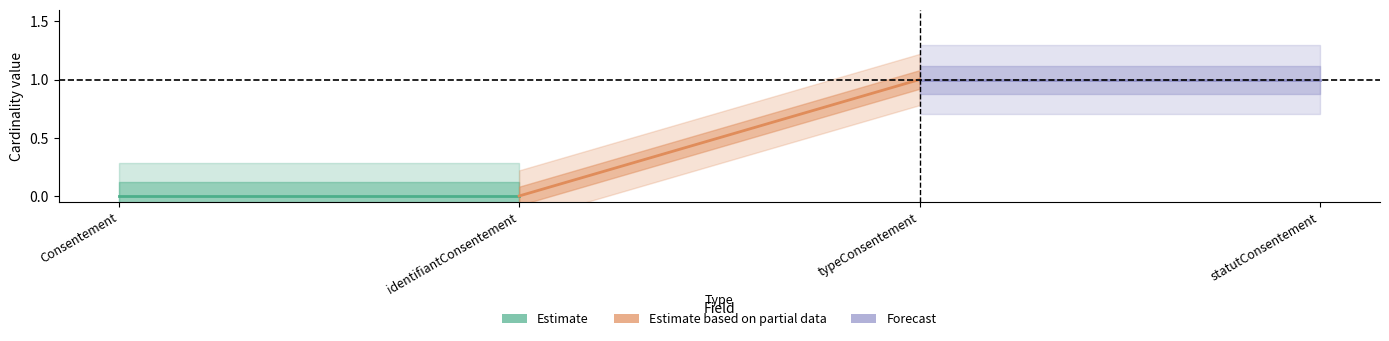

Which category has the lowest value across all series?

Consentement